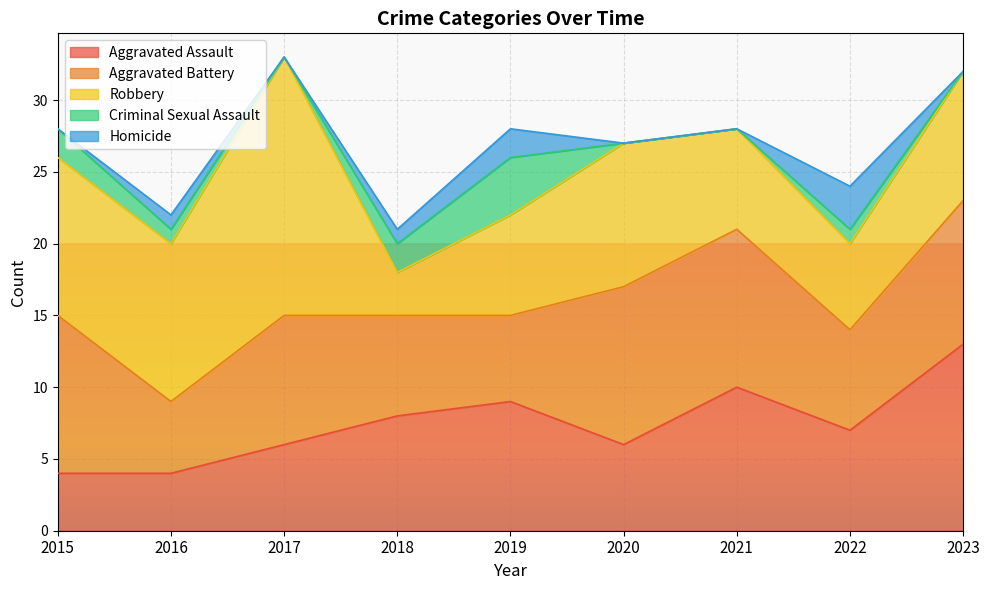

Which series has the largest total across all categories?

Robbery